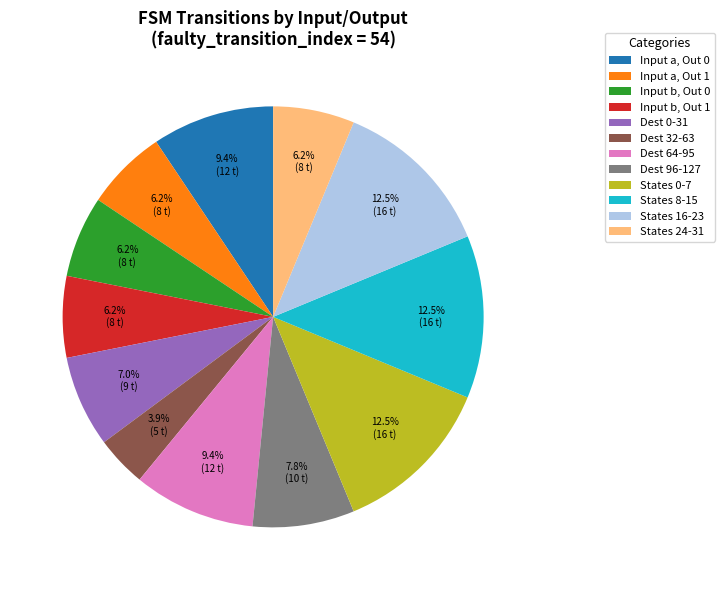

Do Input a, Out 1 and States 8-15 together represent more than half of the pie?

No